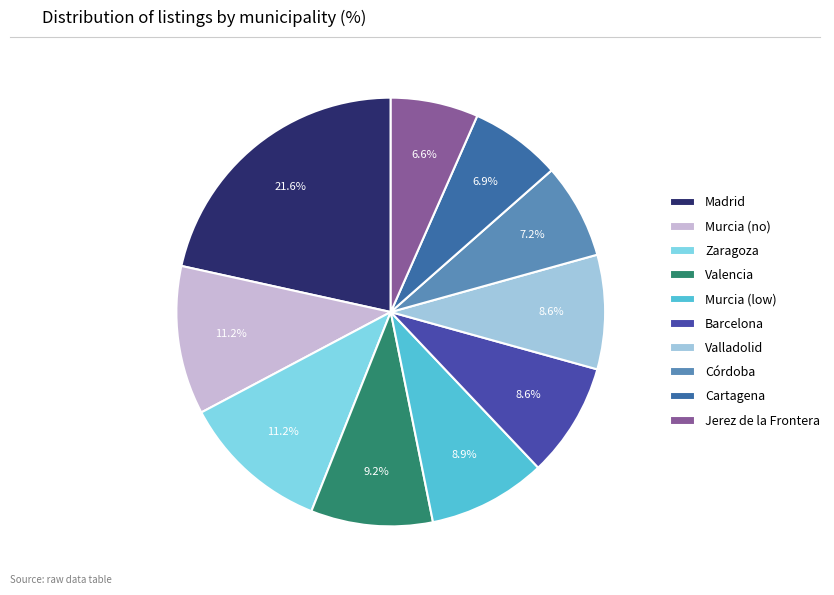

Is there a majority slice in this chart?

No